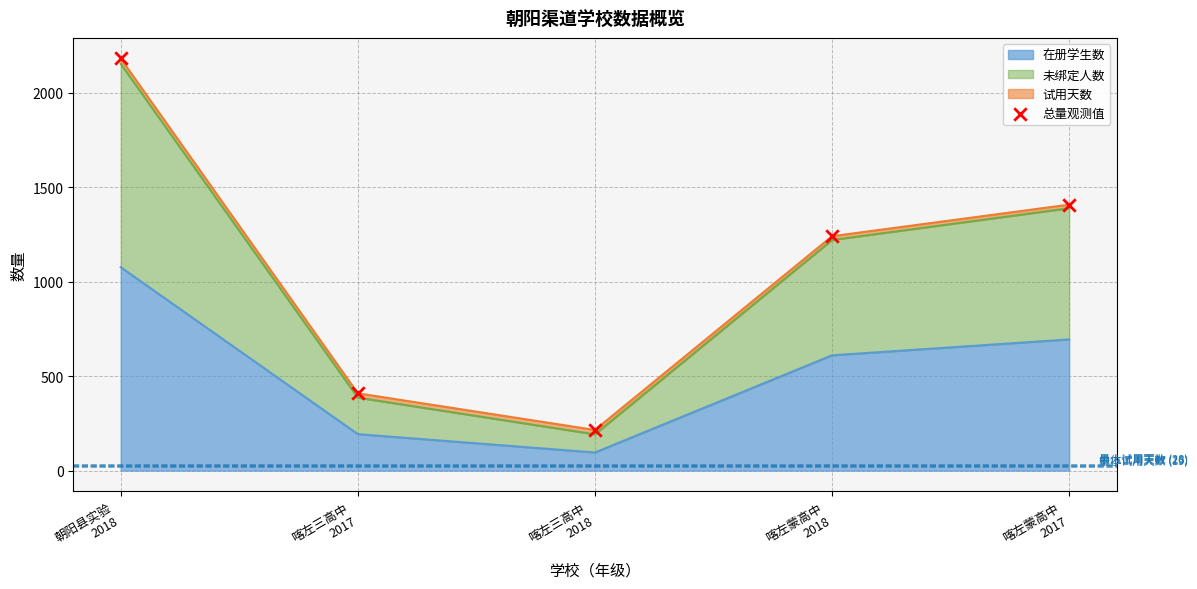

What is the ratio of the value at 朝阳县实验
2018 to the value at 喀左蒙高中
2017?

1.5